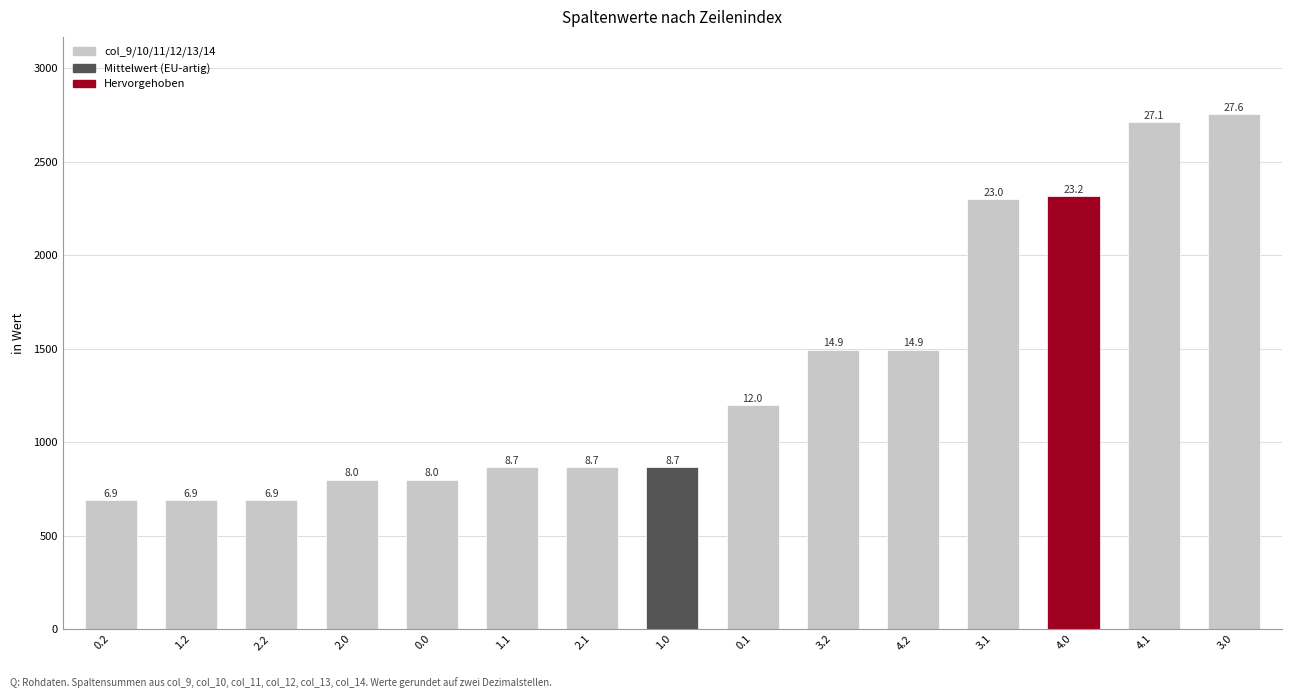

How many bars are there in total?

15